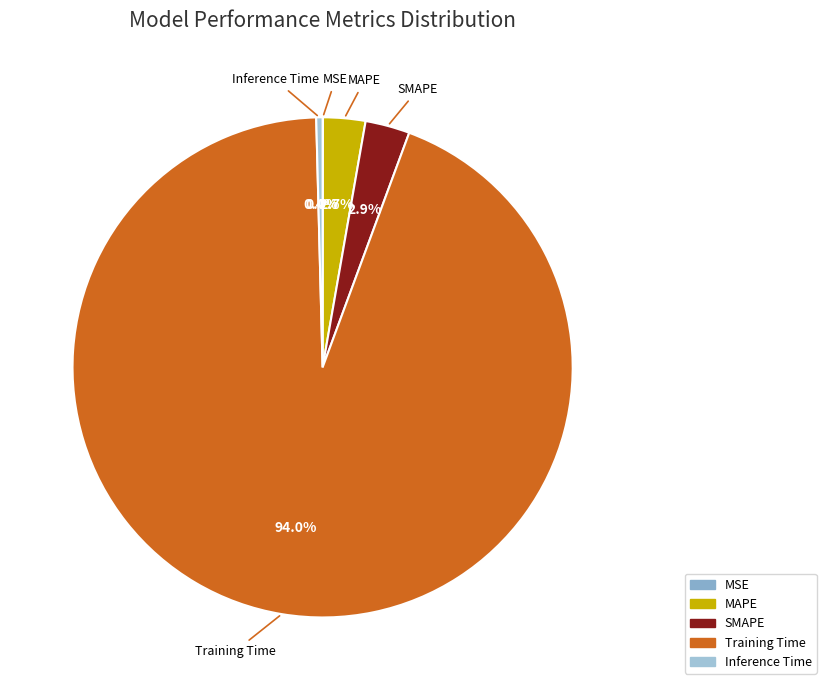

What percentage is NOT represented by SMAPE?

97.1%